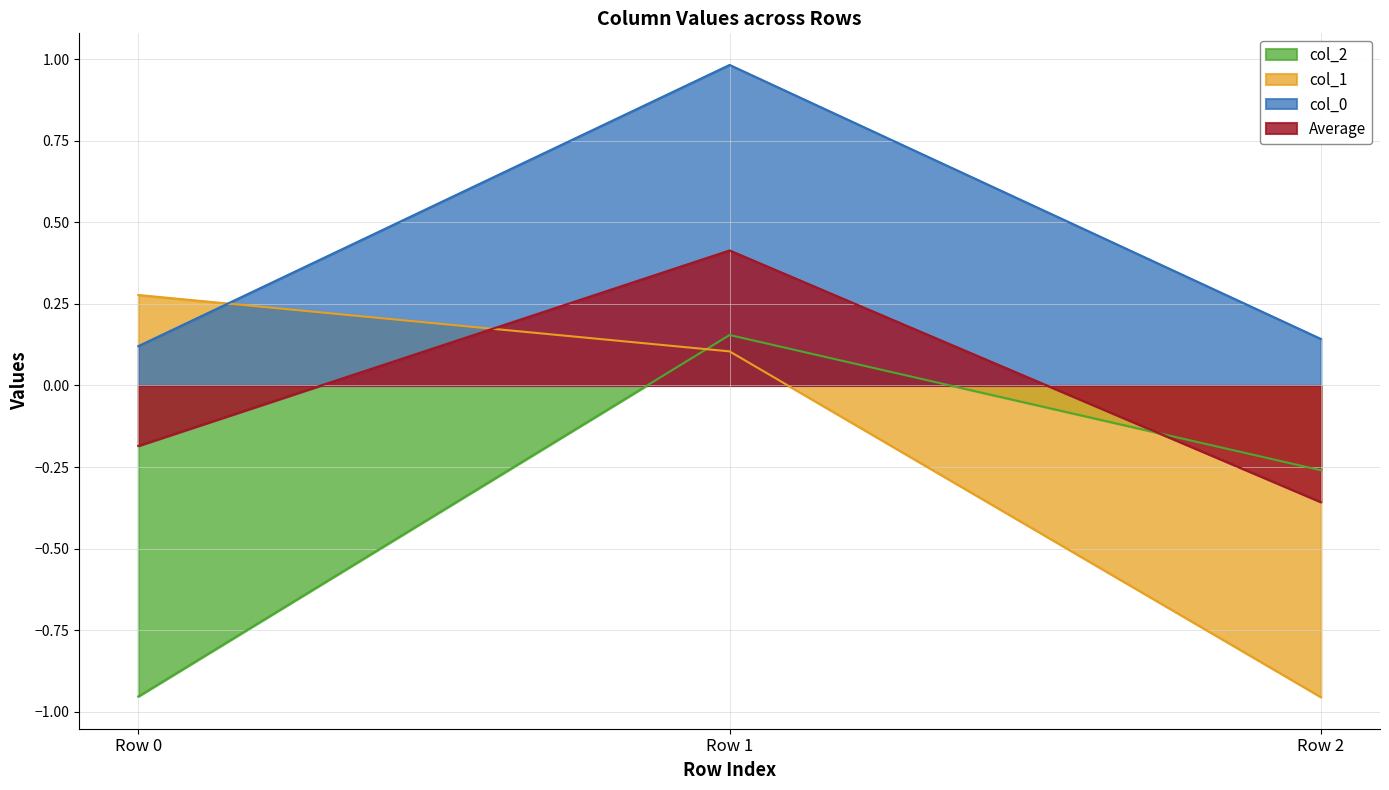

How many values in the col_1 series are below 0?

1